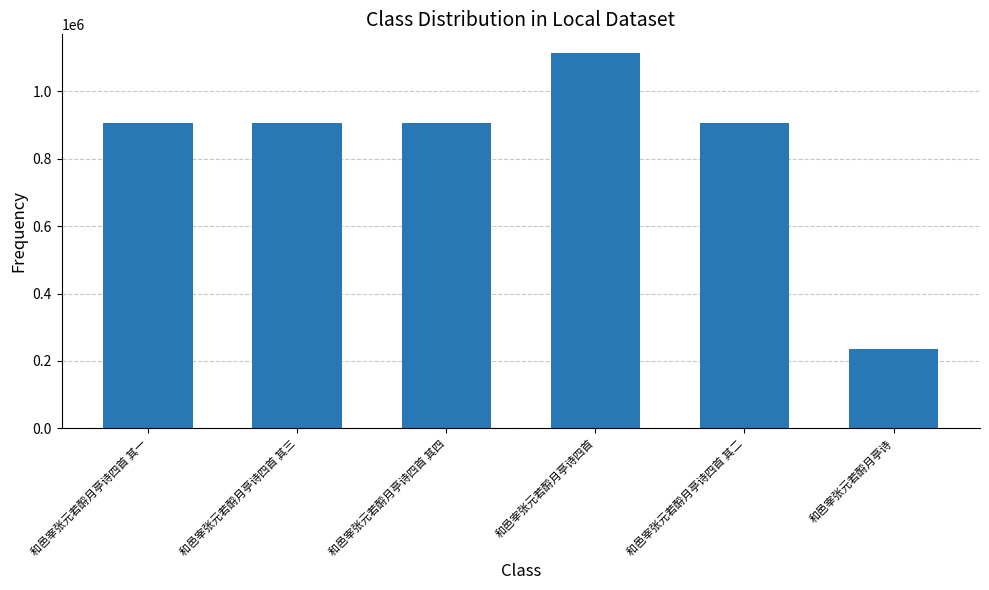

Which category has the lowest value across all series?

和邑宰张元若酹月亭诗